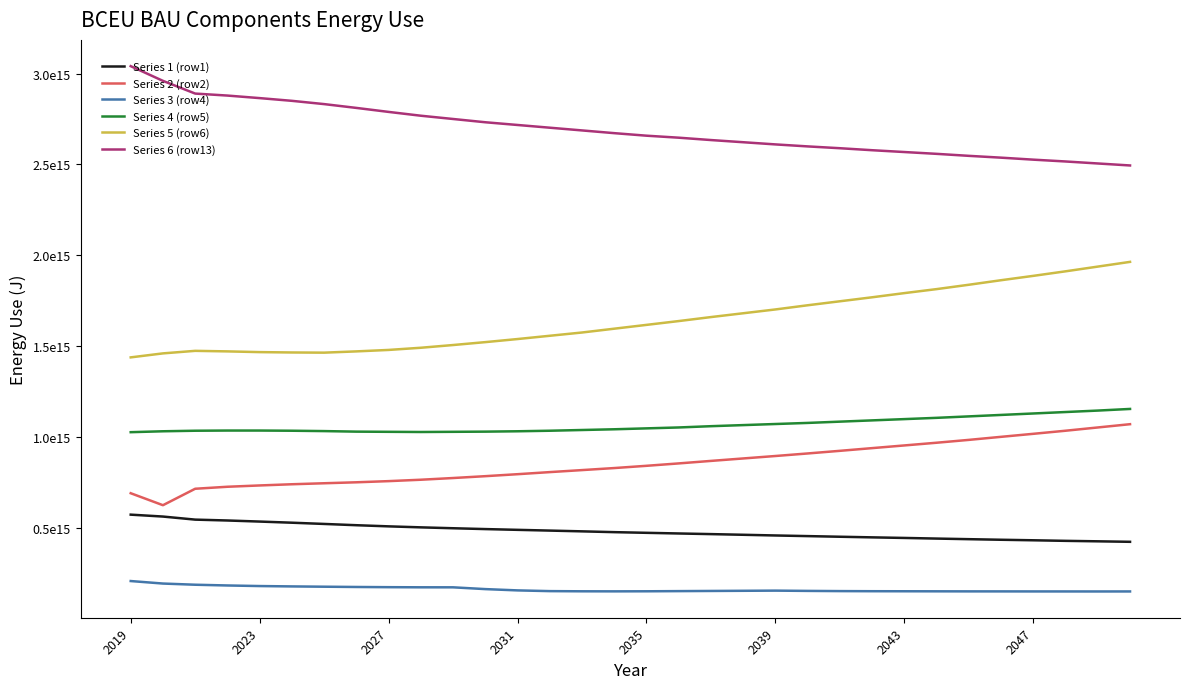

Which series has the largest range (max minus min)?

Series 6 (row13)